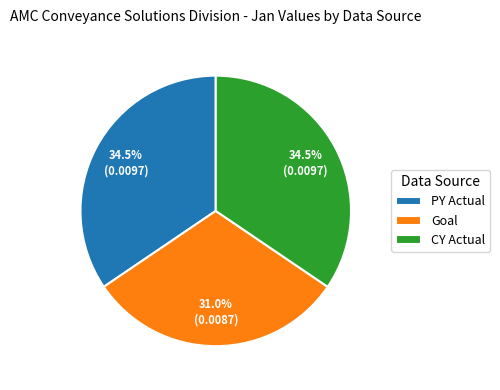

How many slices are in this pie chart?

3